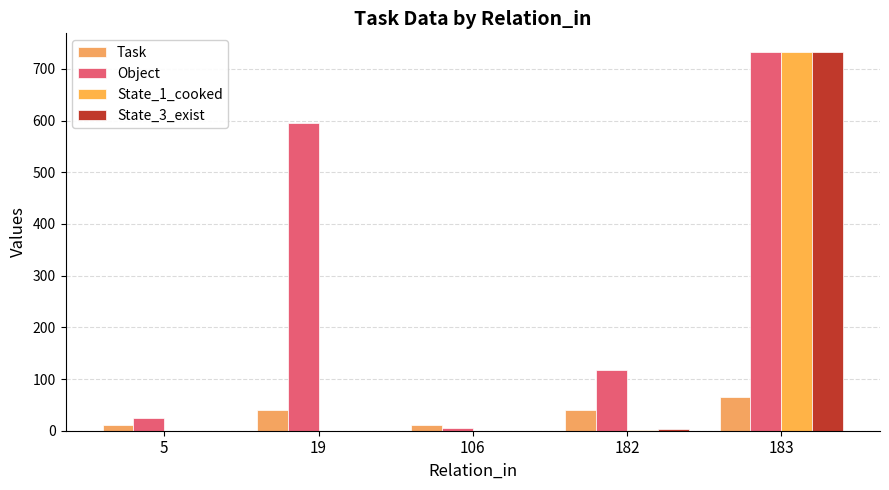

Reading left to right, what are all the values shown in this chart?

Task: 5=11	19=41	106=12	182=41	183=66
Object: 5=25	19=595	106=5	182=117	183=732
State_1_cooked: 5=0	19=0	106=0	182=1	183=732
State_3_exist: 5=0	19=0	106=0	182=3	183=732